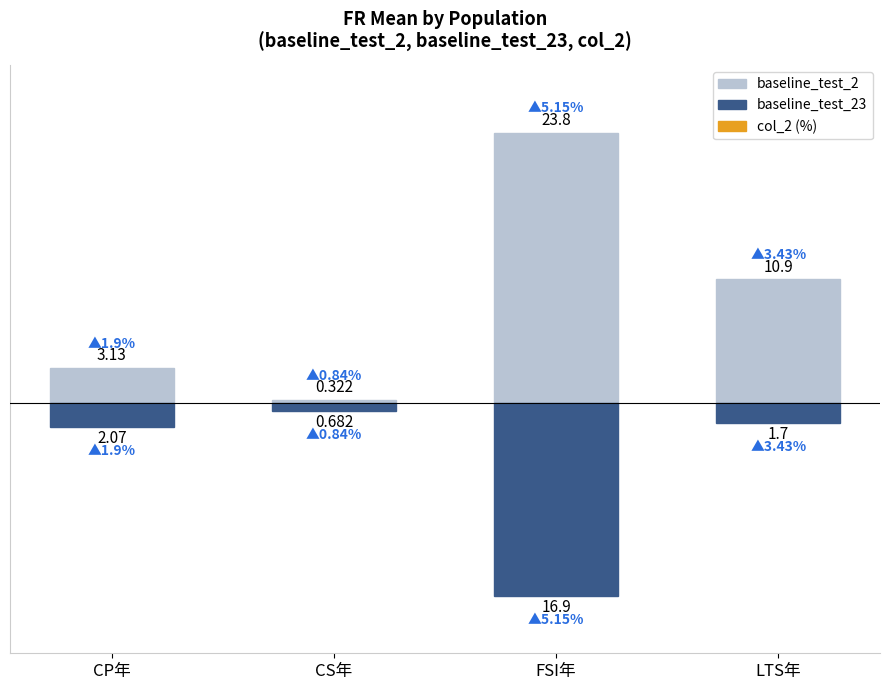

What is the label of the 4th bar from the right?

CP年